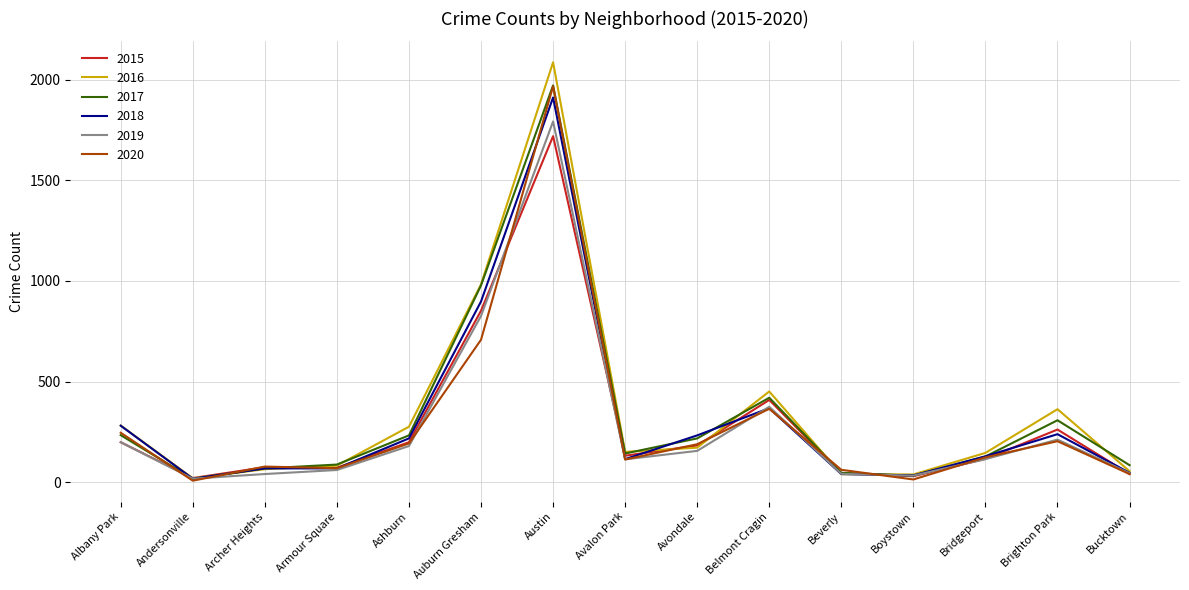

What is the maximum value shown in the chart?

2086